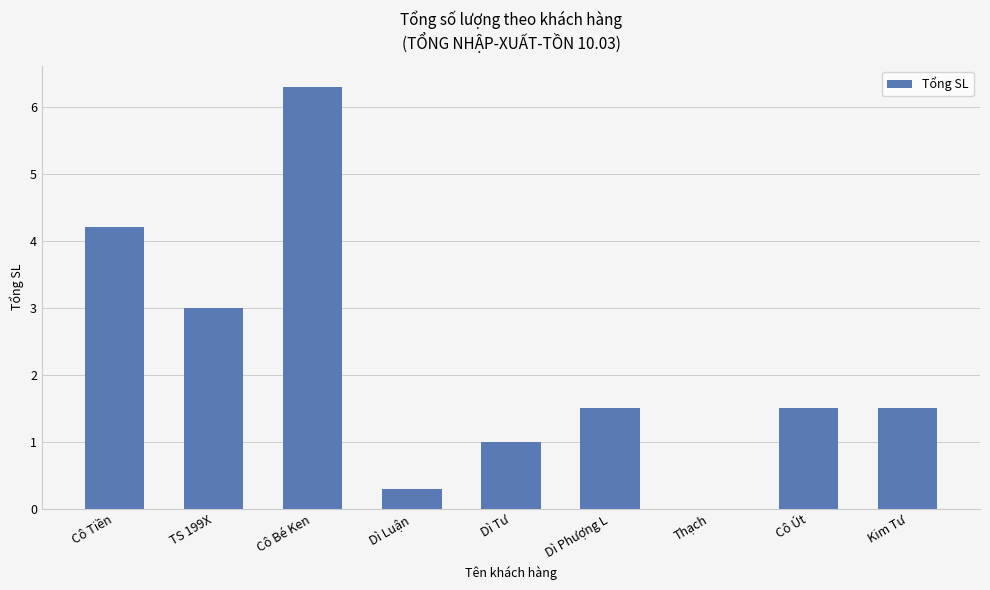

Which label corresponds to the largest value in the chart?

Cô Bé Ken